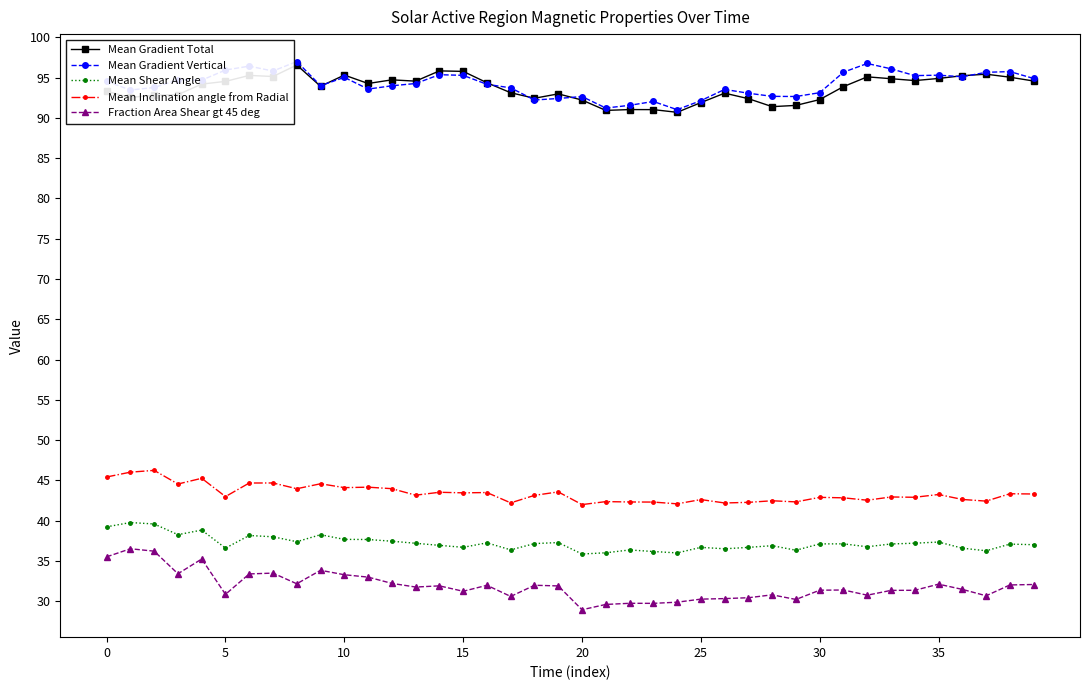

True or false: Mean Gradient Total has more than 1 points higher than both neighbors.

True